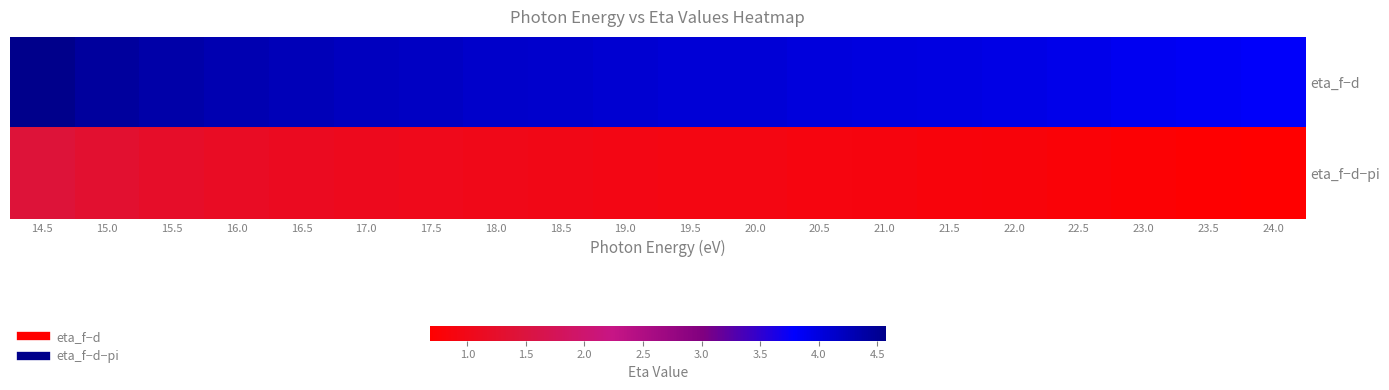

Reading left to right, transcribe all the data shown in this chart.

eta_f−d: 14.5=4.6	15.0=4.4	15.5=4.4	16.0=4.3	16.5=4.3	17.0=4.2	17.5=4.2	18.0=4.1	18.5=4.1	19.0=4.1	19.5=4.1	20.0=4.1	20.5=4.0	21.0=4.0	21.5=4.0	22.0=4.0	22.5=3.9	23.0=3.9	23.5=3.9	24.0=3.8
eta_f−d−pi: 14.5=1.4	15.0=1.3	15.5=1.2	16.0=1.2	16.5=1.1	17.0=1.1	17.5=1.0	18.0=1.0	18.5=1.0	19.0=0.9	19.5=0.9	20.0=0.9	20.5=0.9	21.0=0.9	21.5=0.8	22.0=0.8	22.5=0.8	23.0=0.7	23.5=0.7	24.0=0.7